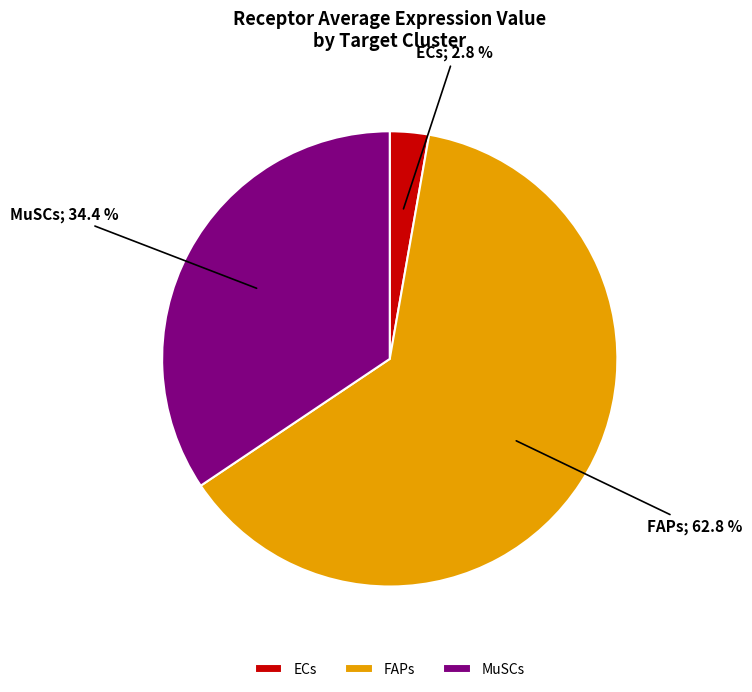

How many slices are in this pie chart?

3